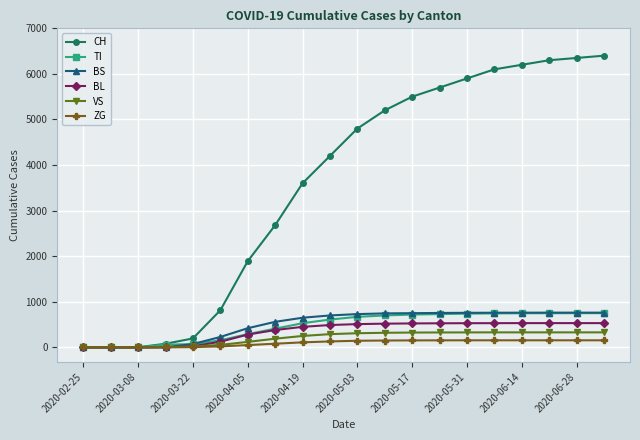

Which series has the widest spread of values?

CH